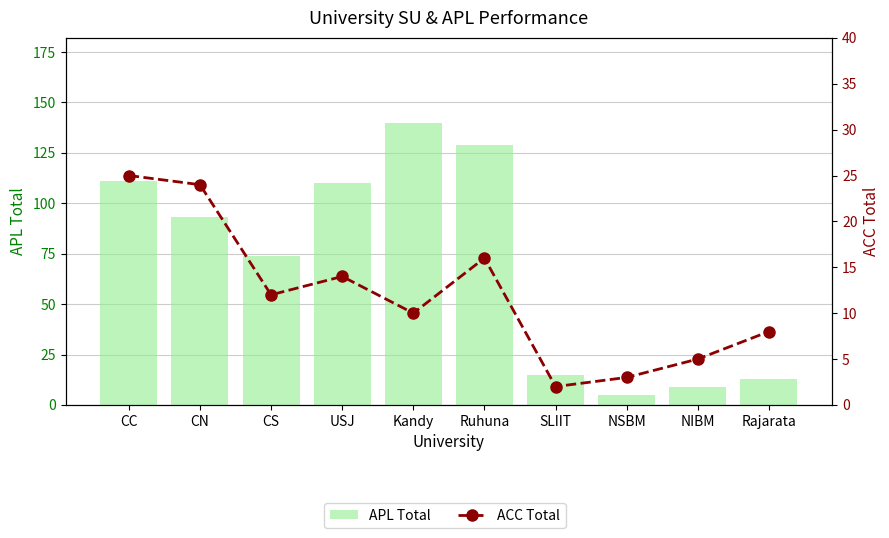

What is the difference between the second highest and minimum values in the ACC Total series?

22